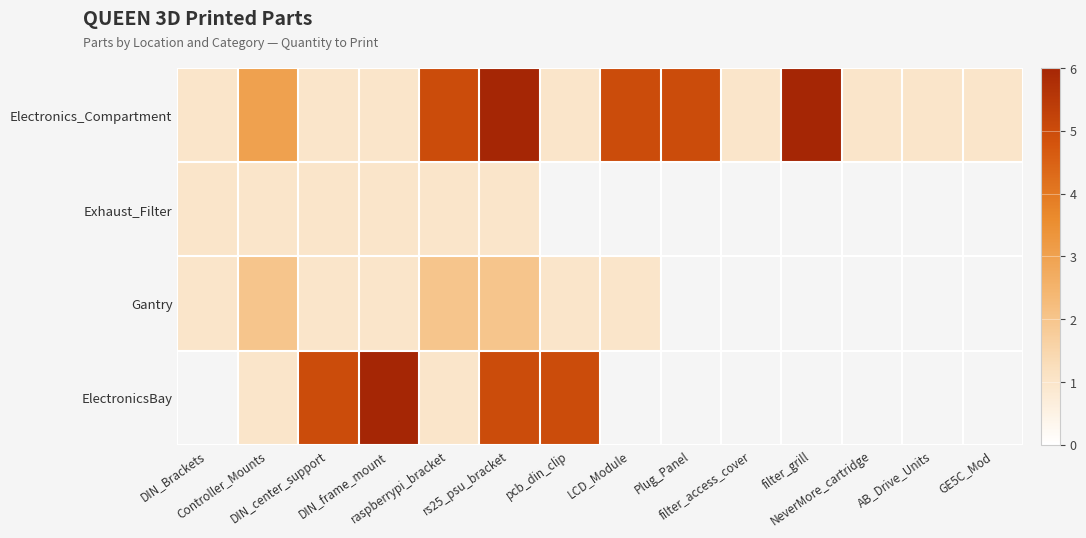

Which series has the largest total across all categories?

Electronics_Compartment